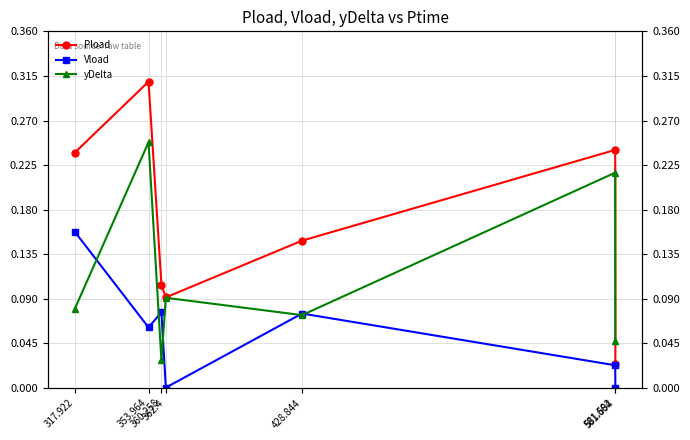

What is the maximum value shown in the chart?

0.3